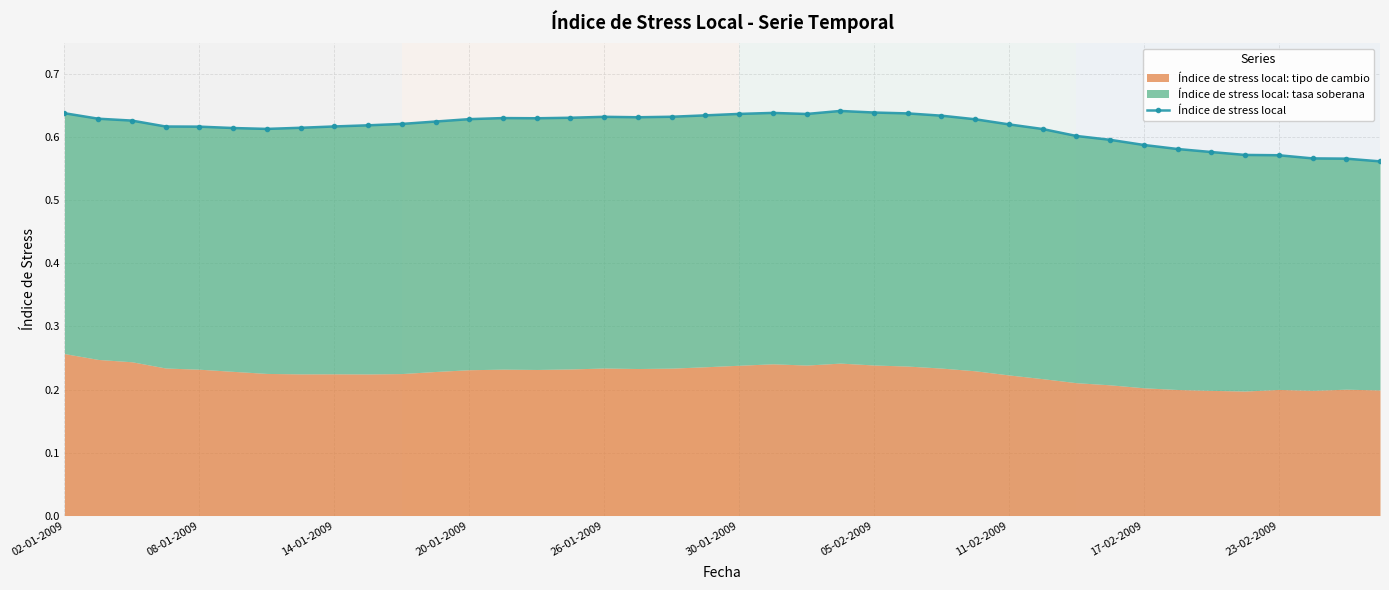

The value at 10 is 0.6. True or false?

True